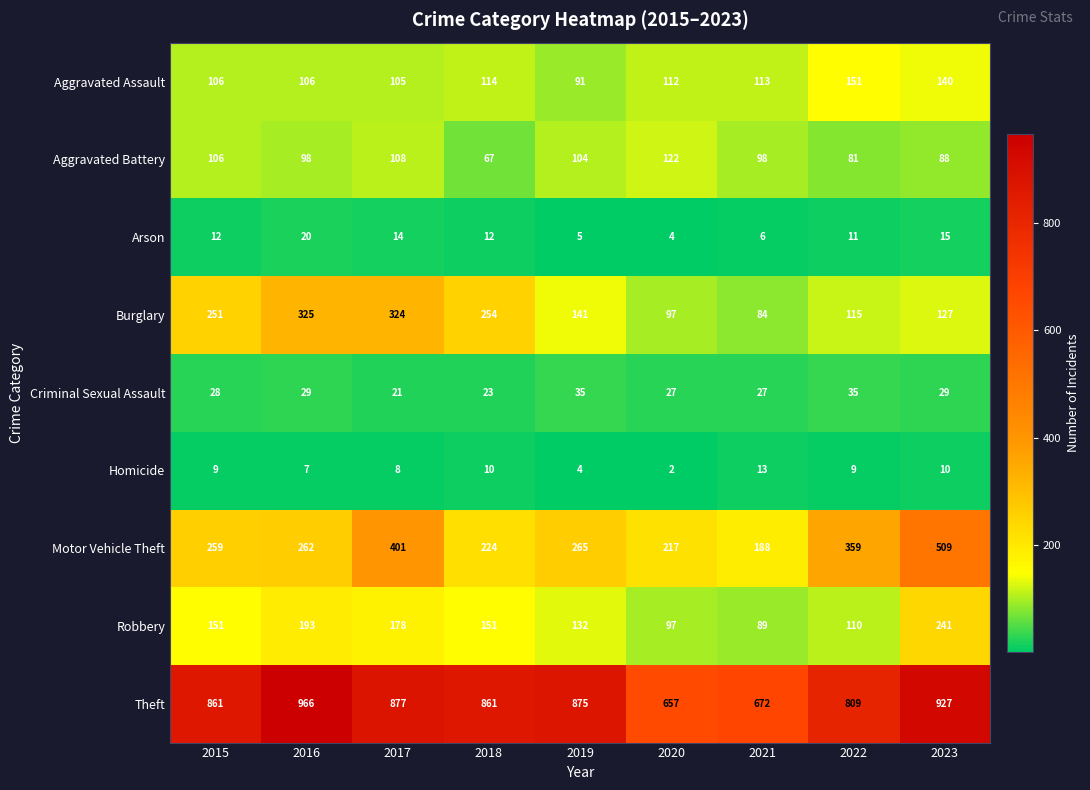

At which category is the sum across all series the highest?

2023